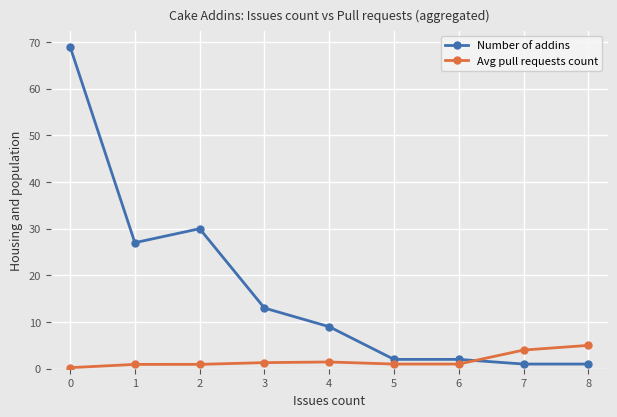

Is the value of Number of addins at 6 greater than the value of Avg pull requests count at 5?

Yes